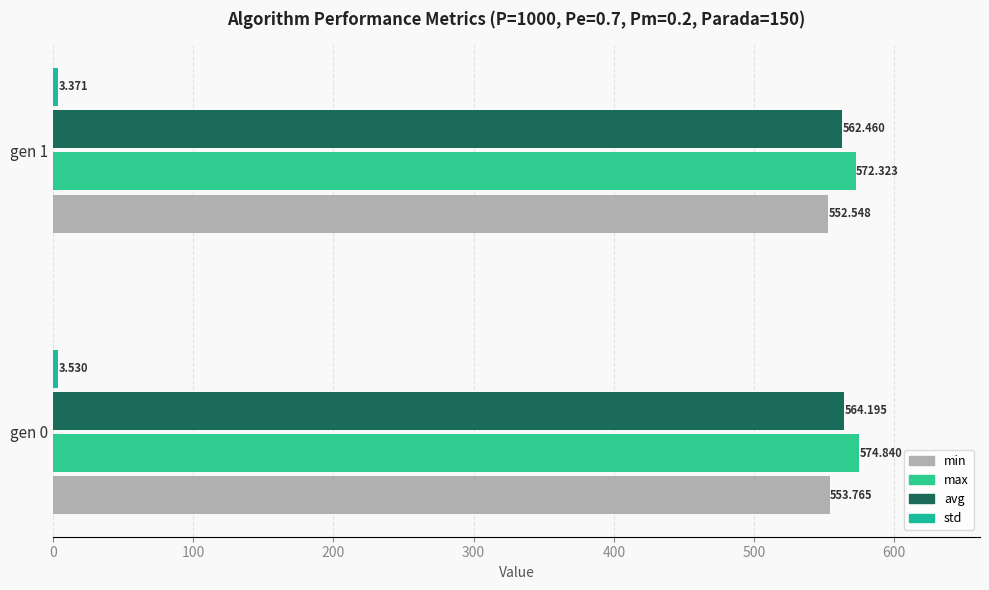

List the labels in order of avg value, largest first.

gen 0, gen 1